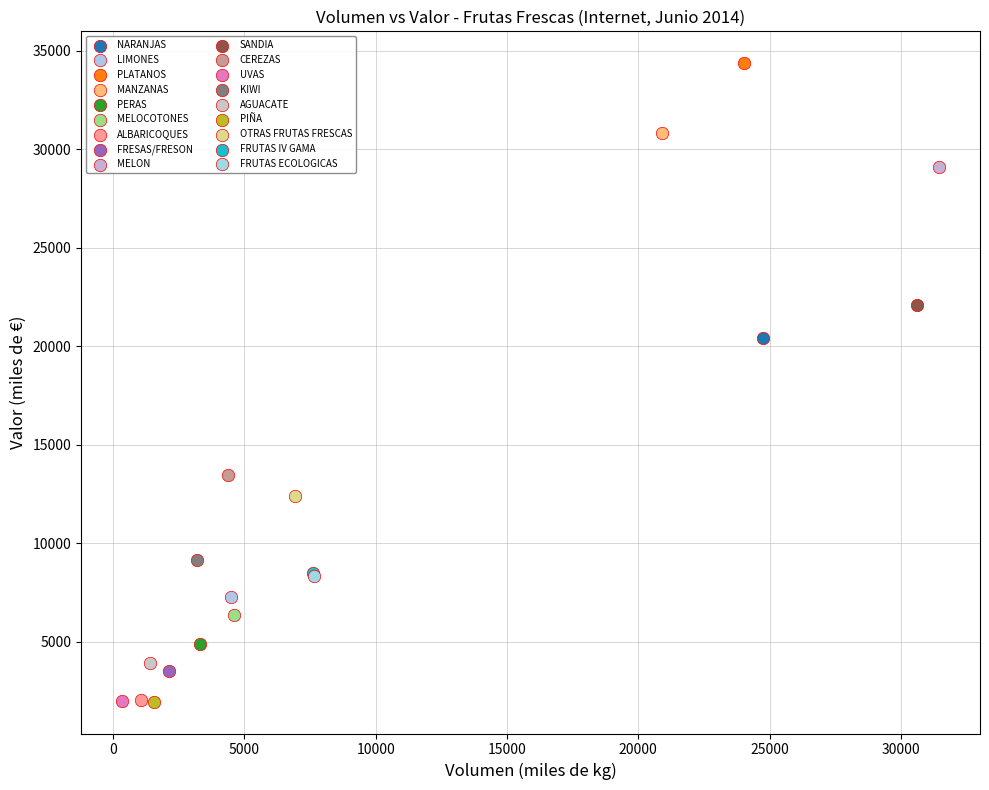

What are all the series names shown in the legend?

NARANJAS, LIMONES, PLATANOS, MANZANAS, PERAS, MELOCOTONES, ALBARICOQUES, FRESAS/FRESON, MELON, SANDIA, CEREZAS, UVAS, KIWI, AGUACATE, PIÑA, OTRAS FRUTAS FRESCAS, FRUTAS IV GAMA, FRUTAS ECOLOGICAS